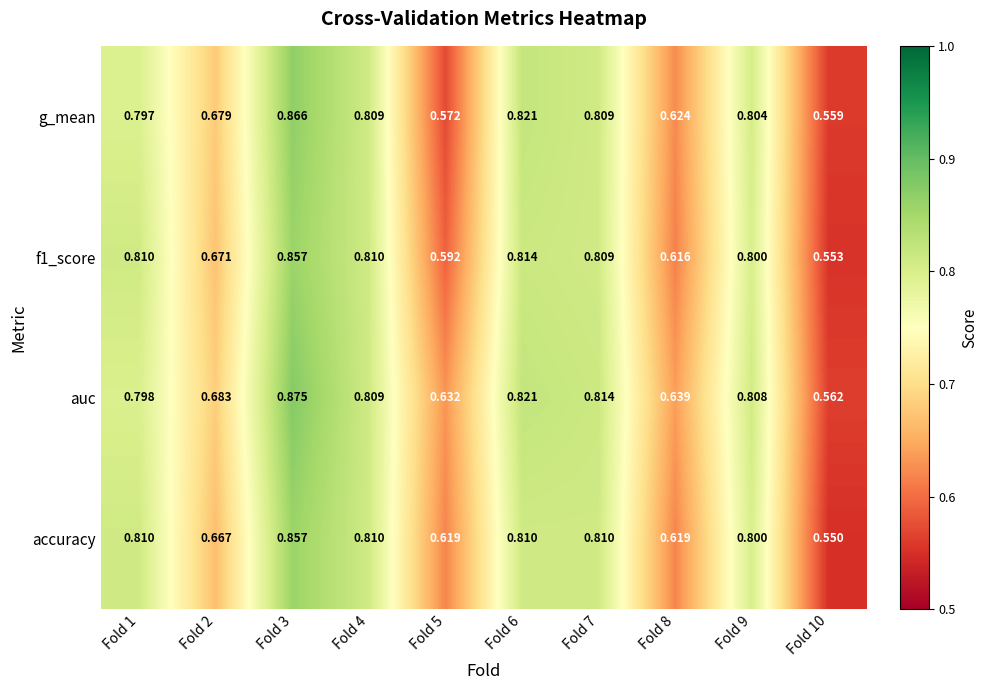

Which series has the largest range (max minus min)?

auc